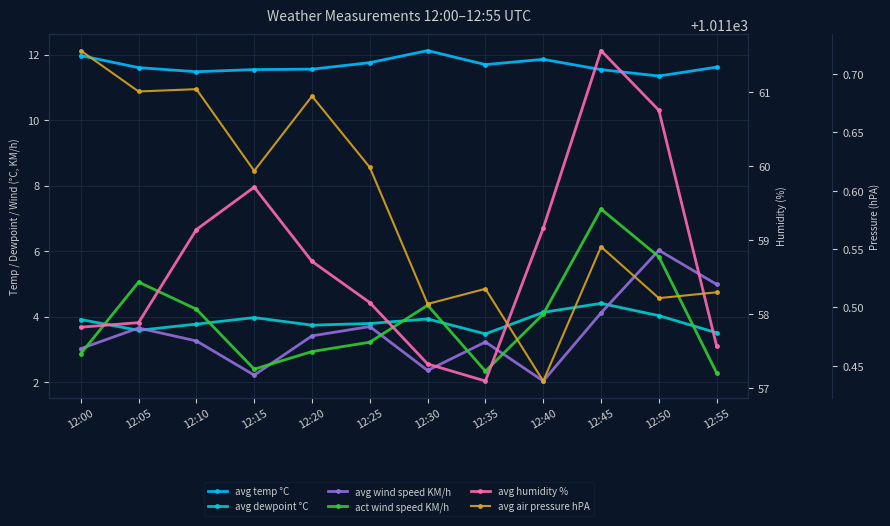

Which series has the widest spread of values?

act wind speed KM/h